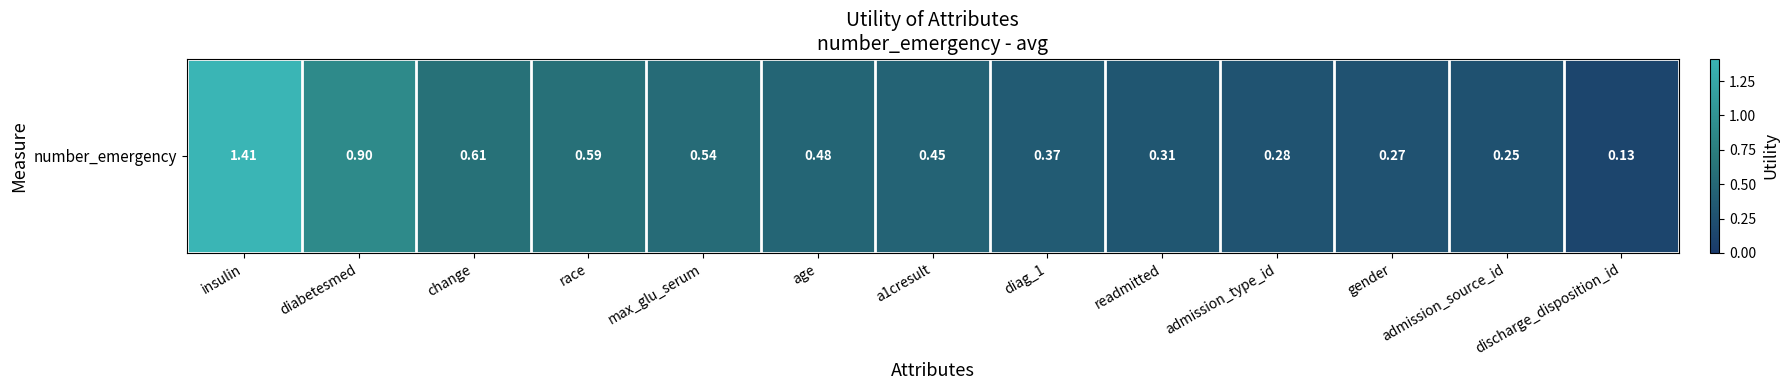

The chart shows a value of 0.5 at readmitted. True or false?

False